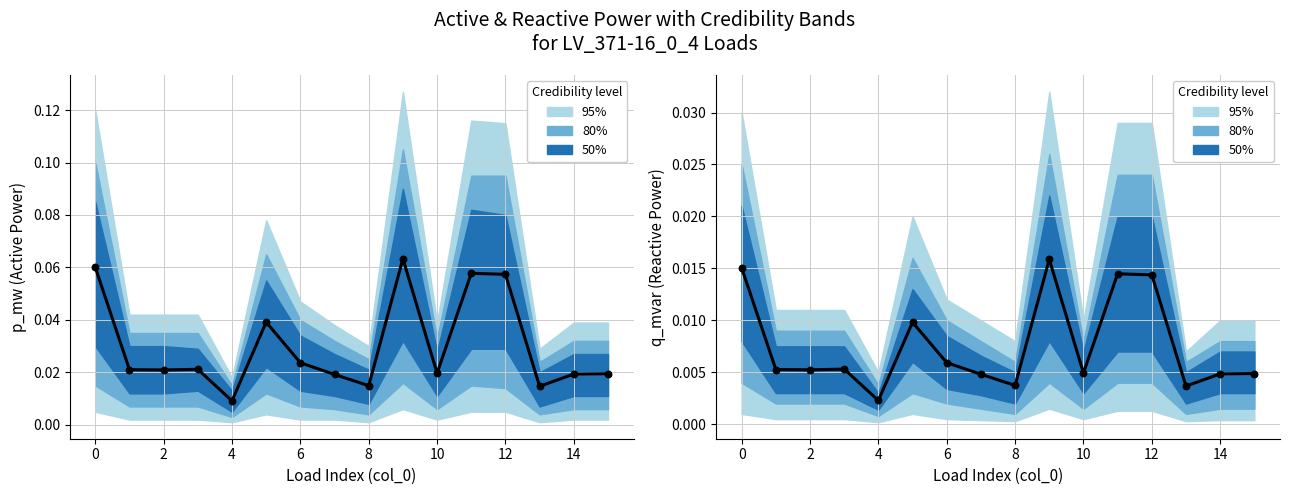

At which category is the sum across all series the highest?

9